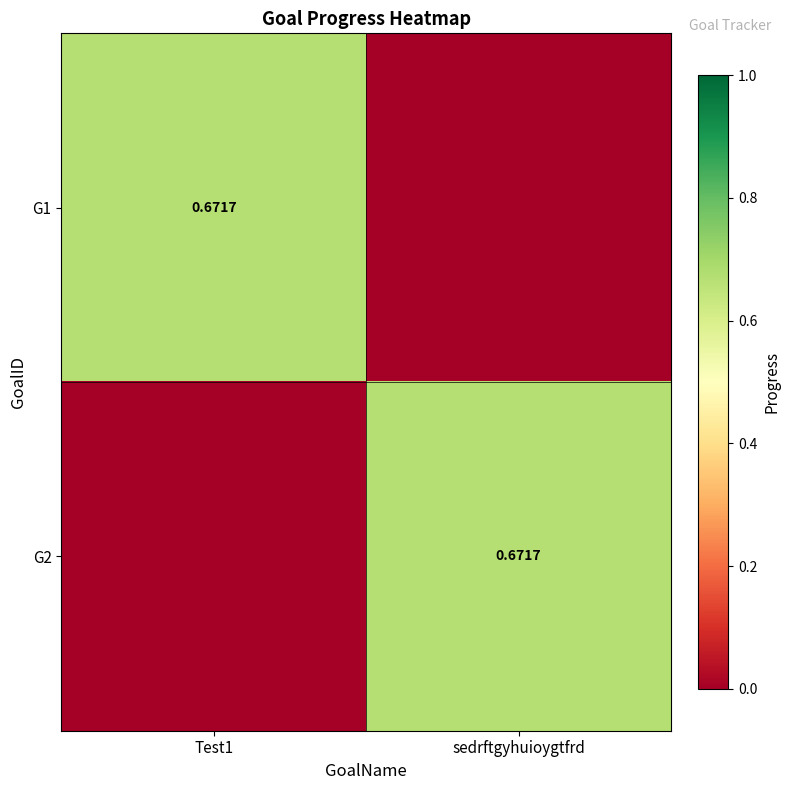

What is the sum of the G1 values at sedrftgyhuioygtfrd and Test1?

0.7